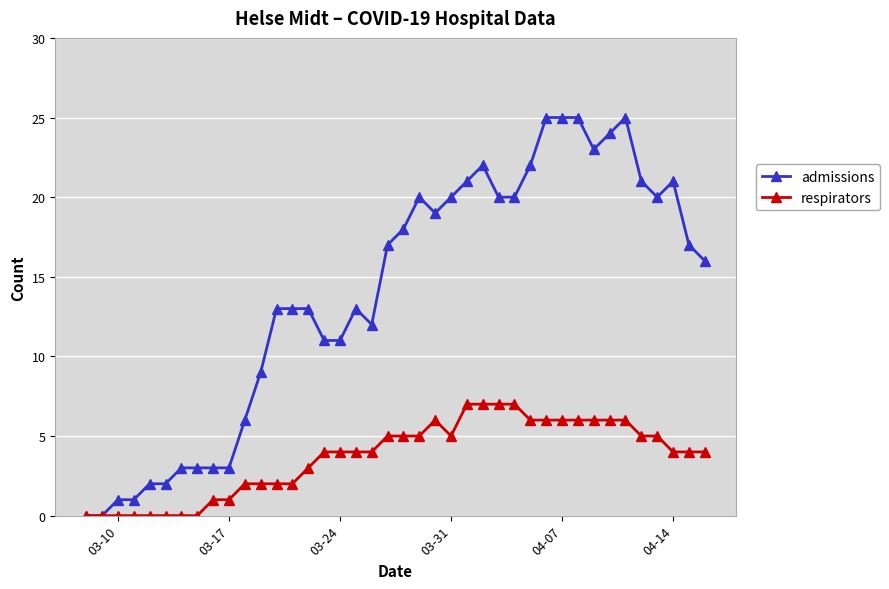

What are all the series names shown in the legend?

admissions, respirators